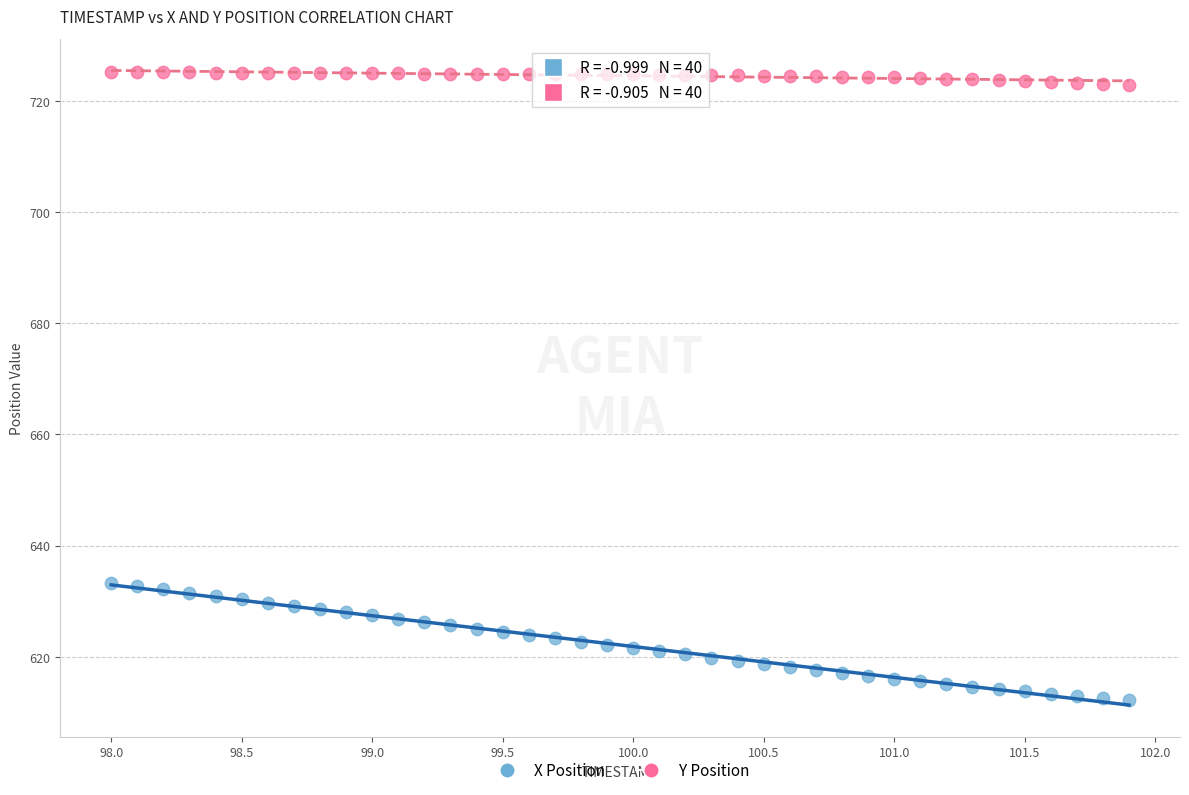

What are all the series names shown in the legend?

X Position, Y Position